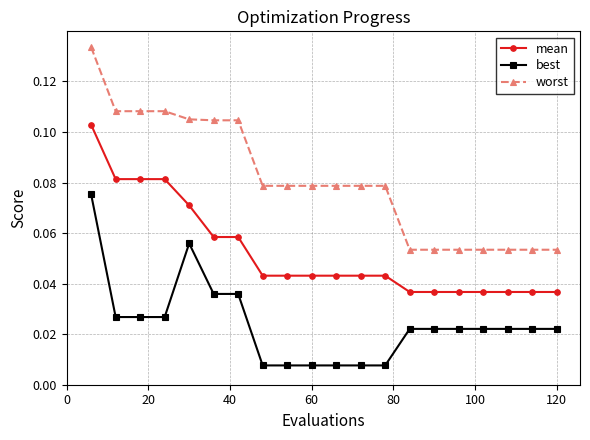

Rank the series by their average value, from lowest to highest.

best, mean, worst